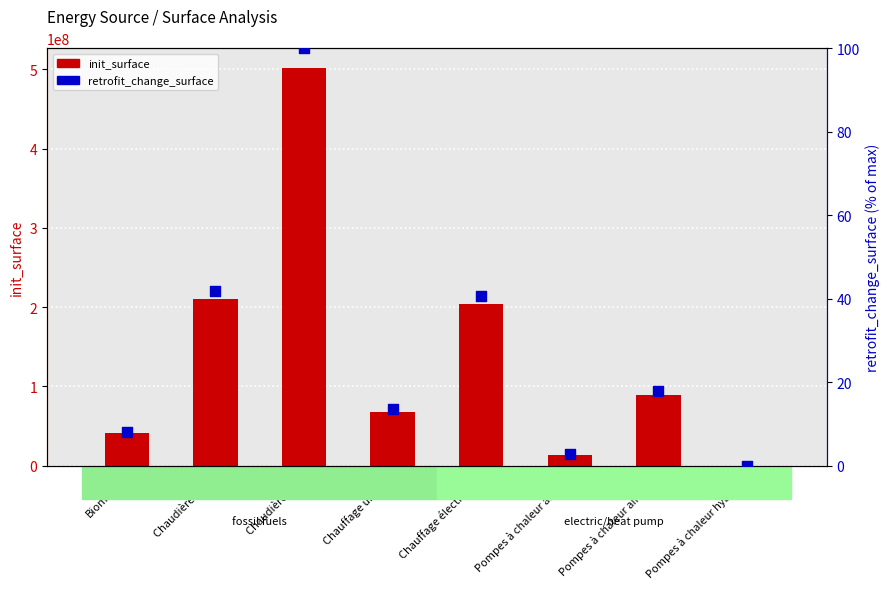

Which series contains the highest Y value?

init_surface